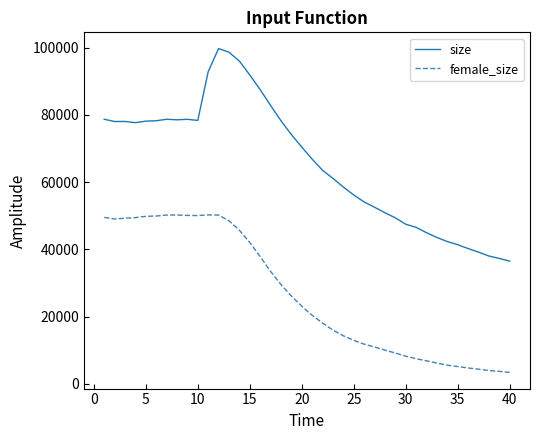

True or false: female_size and size intersect in this chart.

False